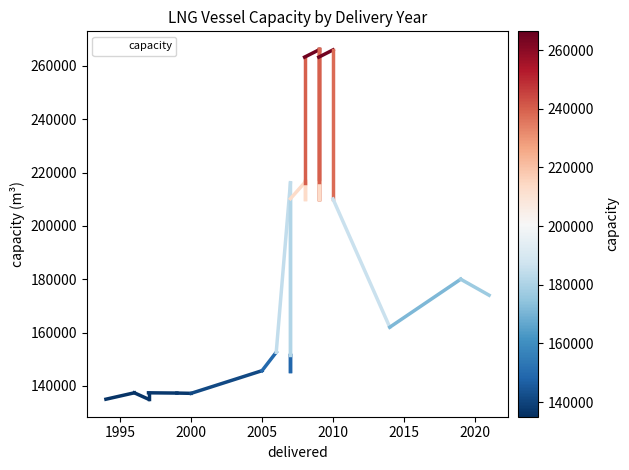

Is it true that the value at 15 is 386413?

False